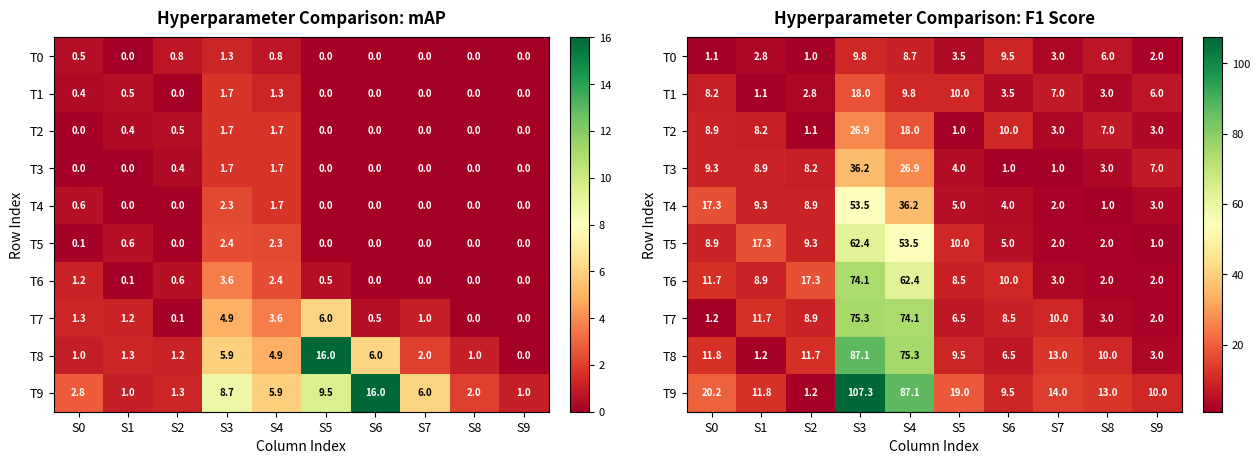

What is the sum of the T4 values at S8 and S1?

10.3